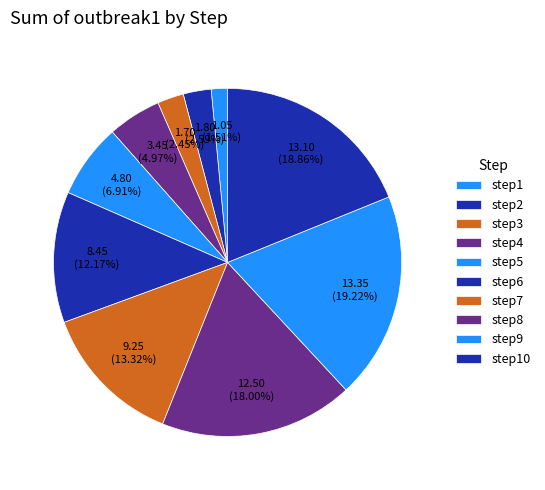

Count the number of slices in the pie.

10